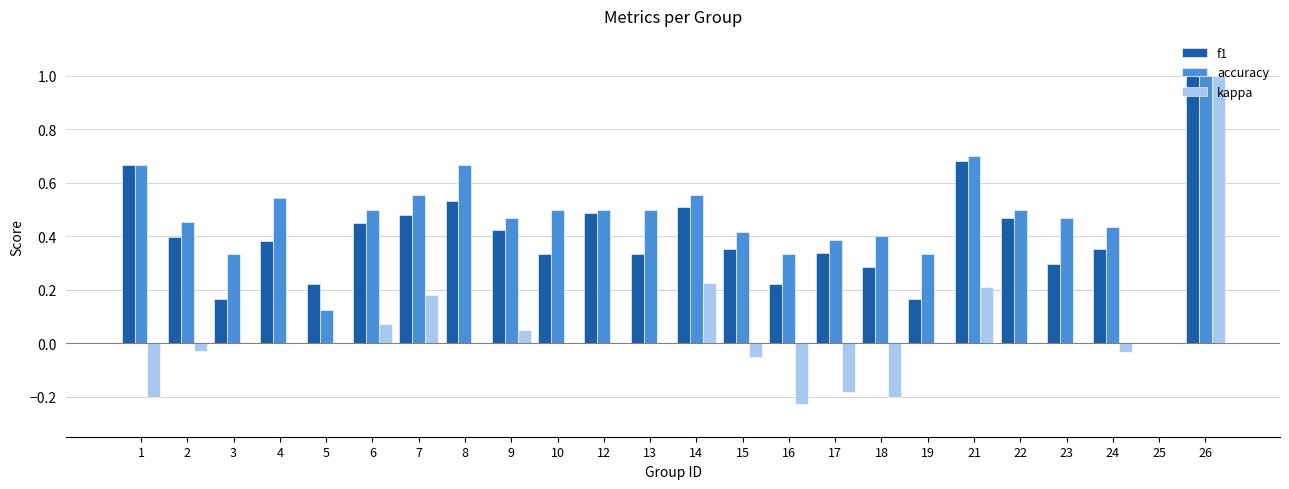

Is the value of kappa at 3 greater than the value of accuracy at 16?

No